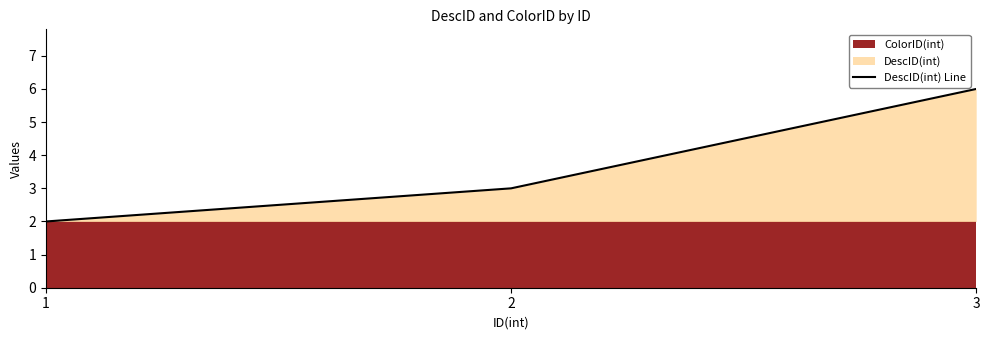

Rank the categories by value from lowest to highest.

1, 2, 3